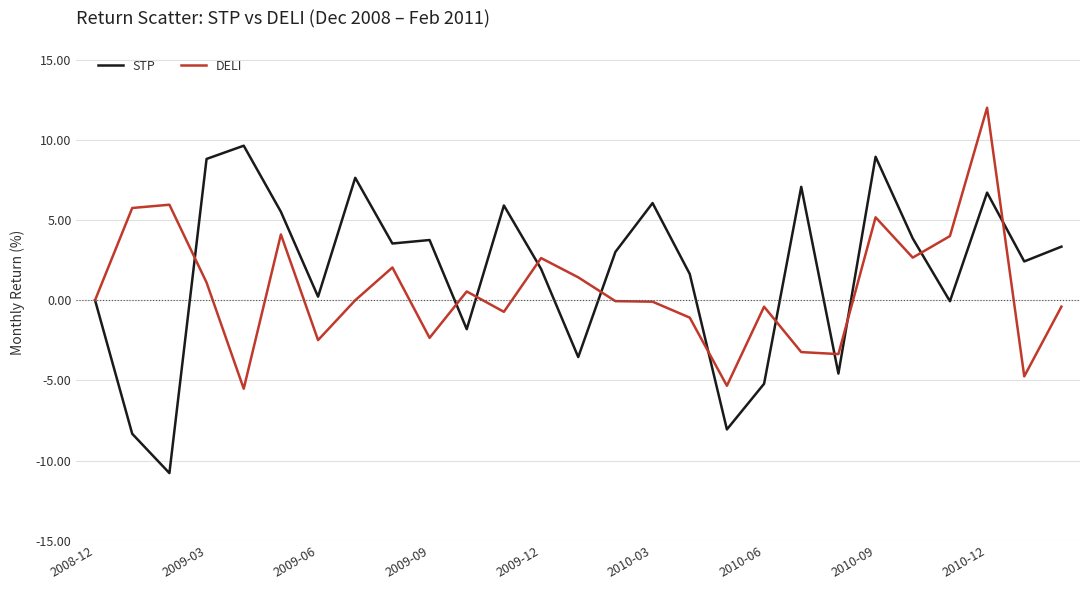

What is the average value of the DELI series?

0.6